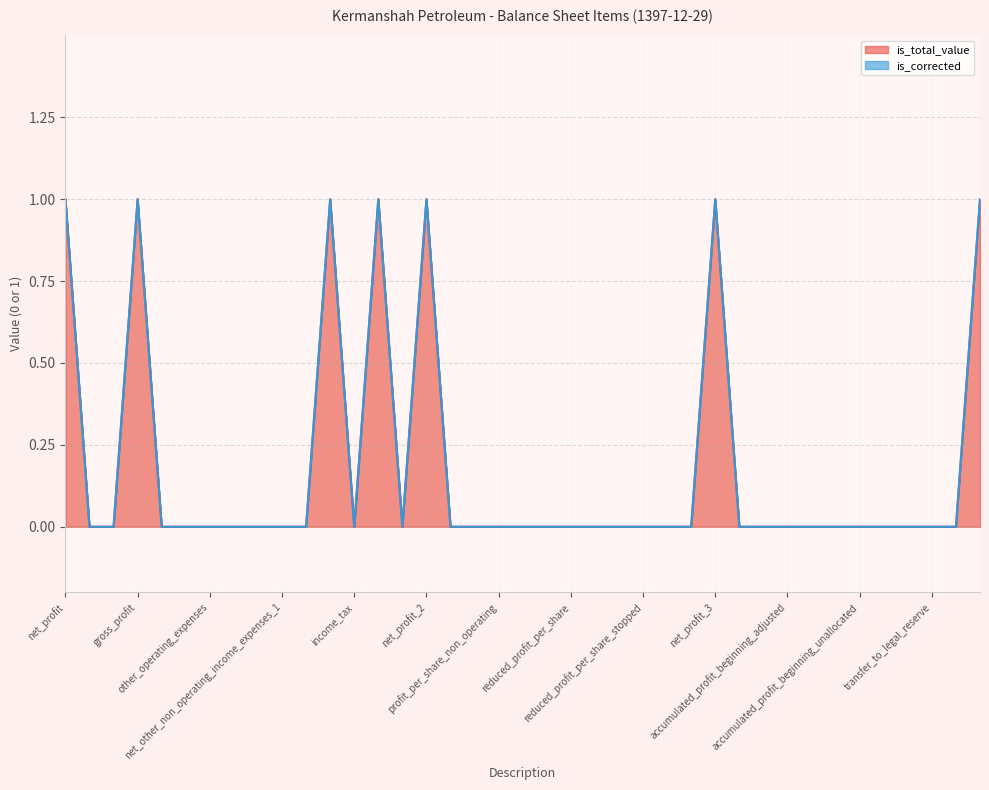

What is the difference between the second highest and minimum values?

1